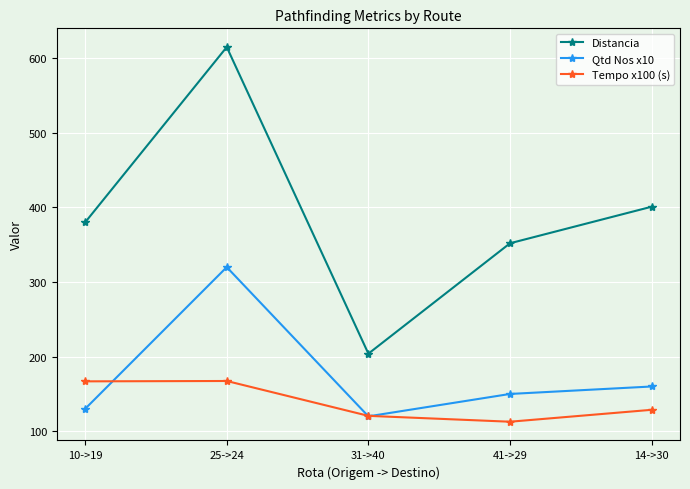

What is the label of the 4th point from the left?

41->29